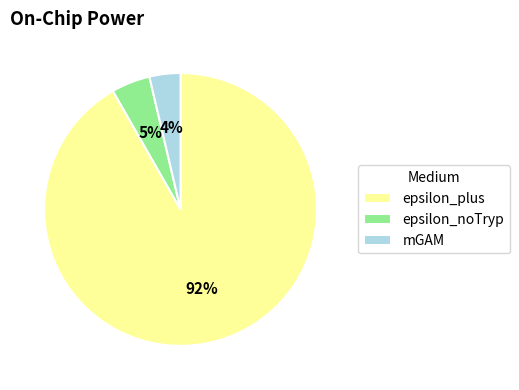

Count the number of slices in the pie.

3